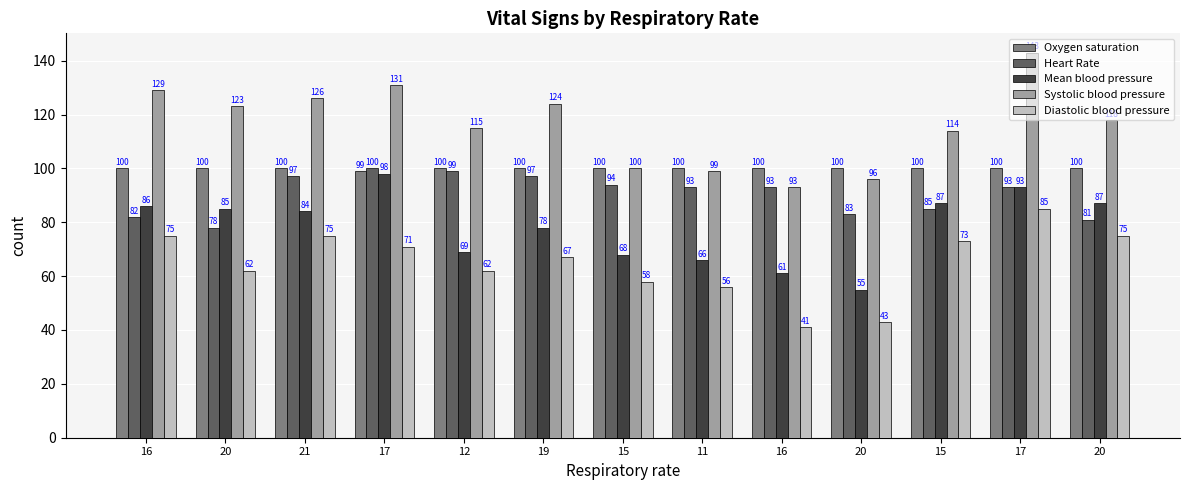

What is the difference between the second highest and second lowest values in the Systolic blood pressure series?

35